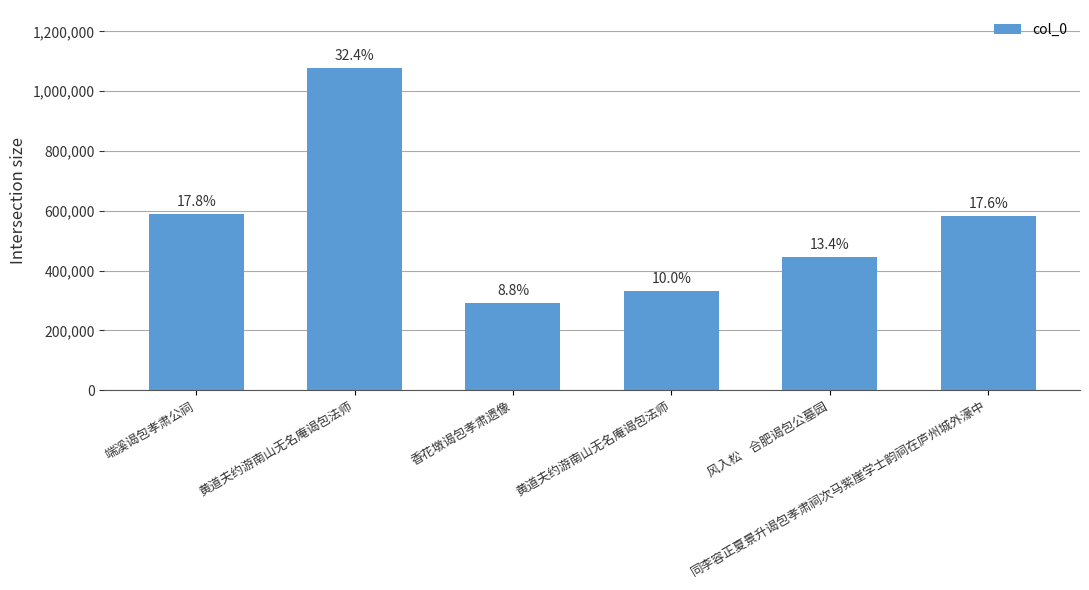

What is the value of the 3rd bar from the left?

293370